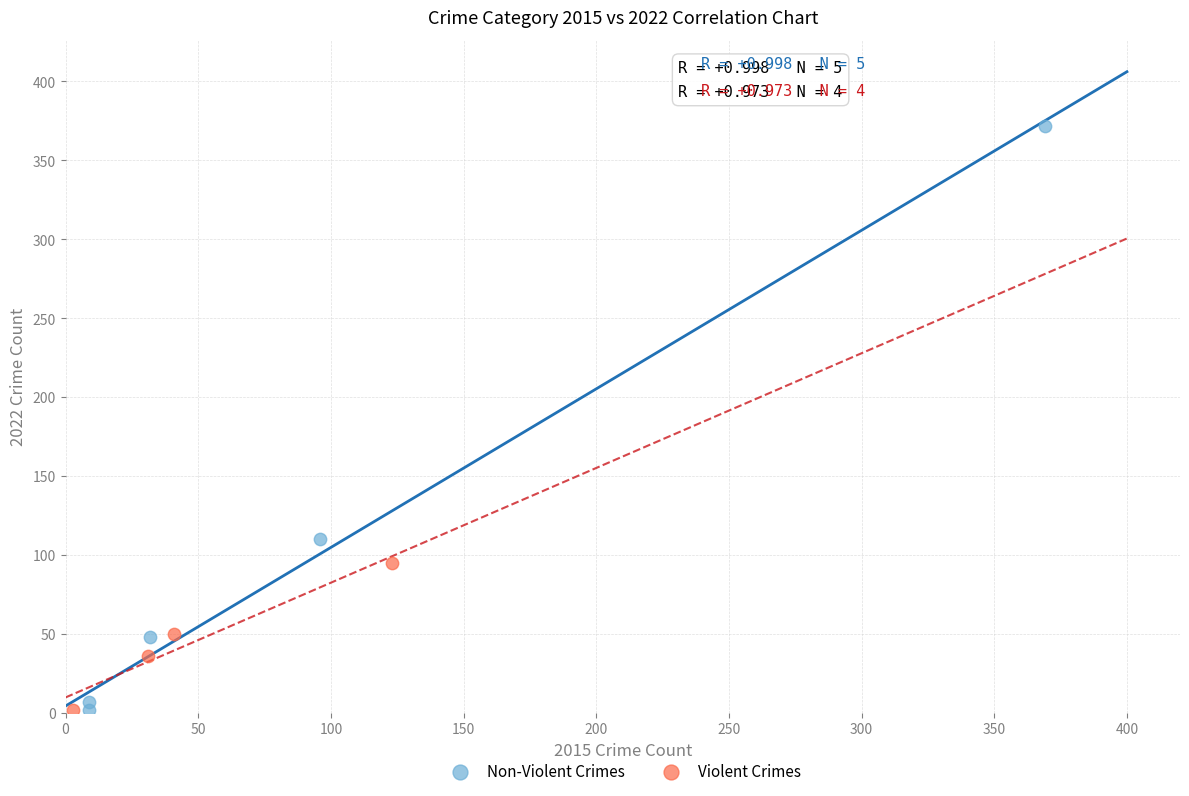

Which series has the widest spread of Y values?

Non-Violent Crimes